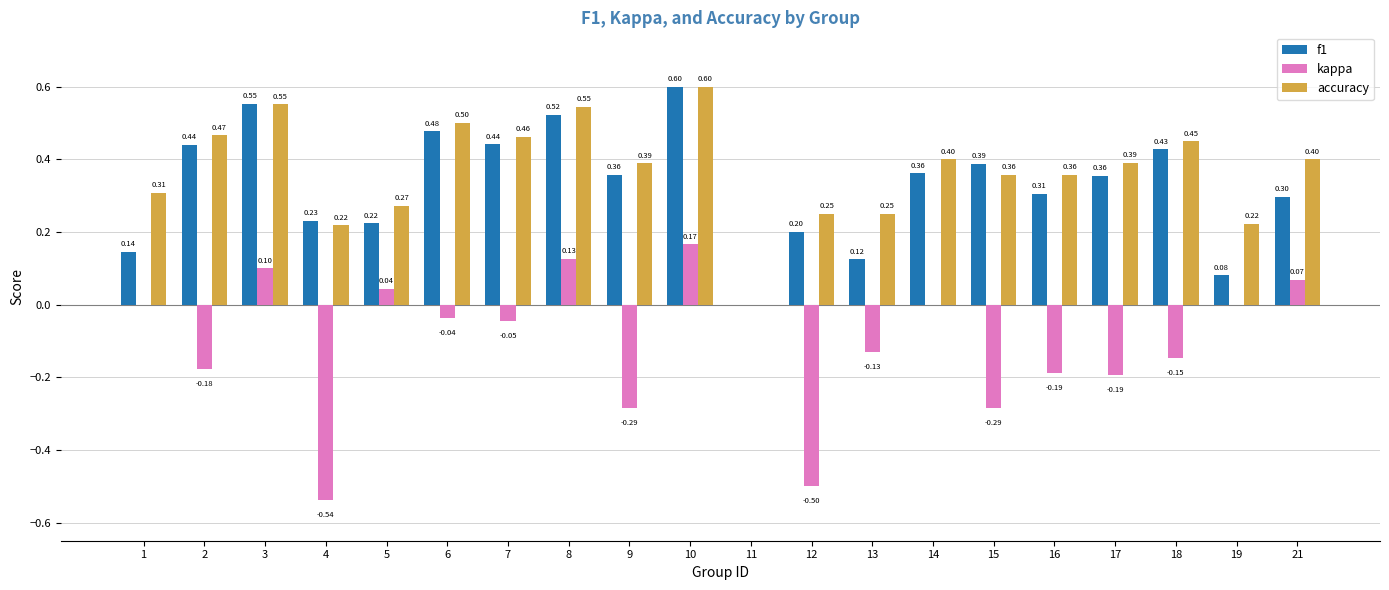

Is it true that accuracy equals 0.1 at 19?

False